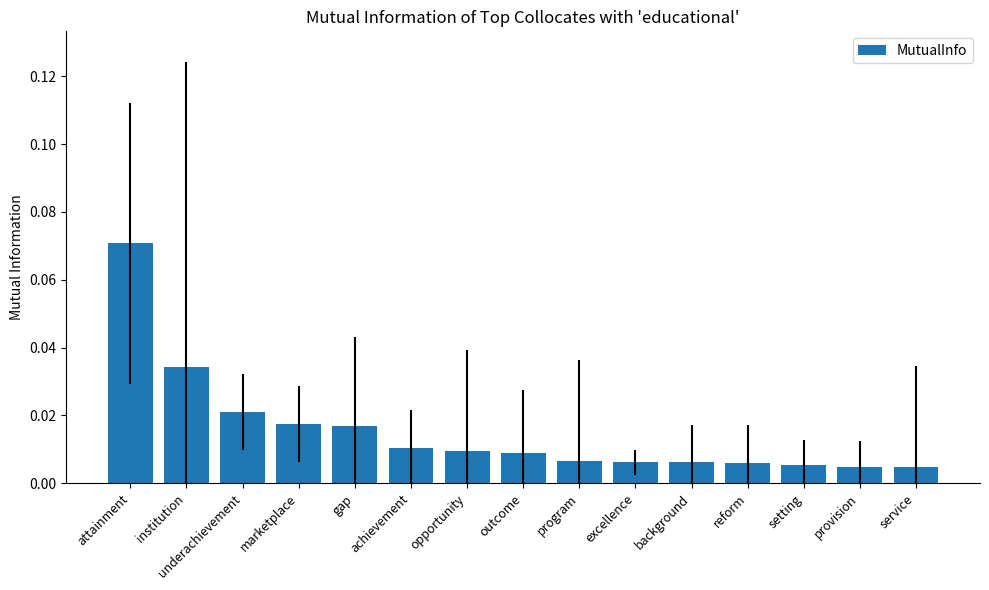

What is the label of the 11th bar from the left?

background